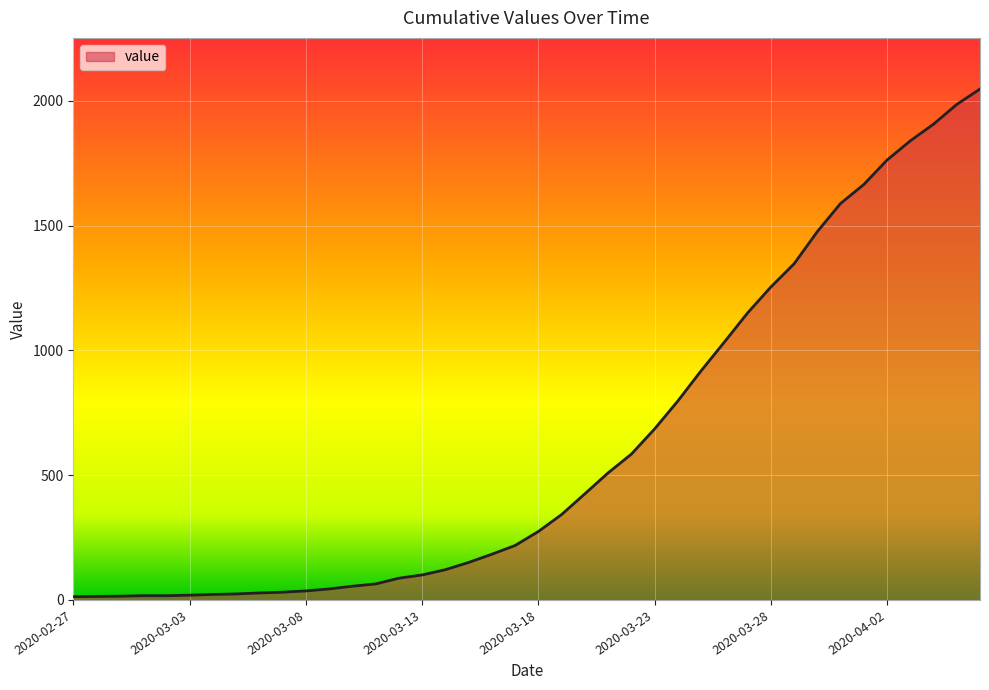

What is the greatest value displayed?

2048